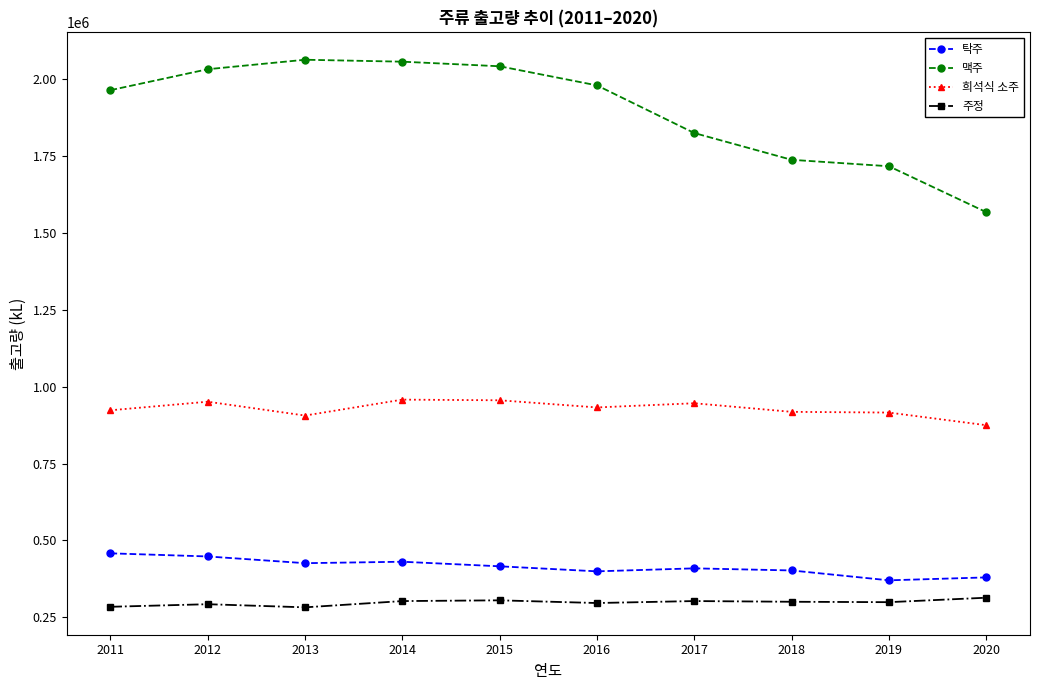

What is the average value of the 주정 series?

298284